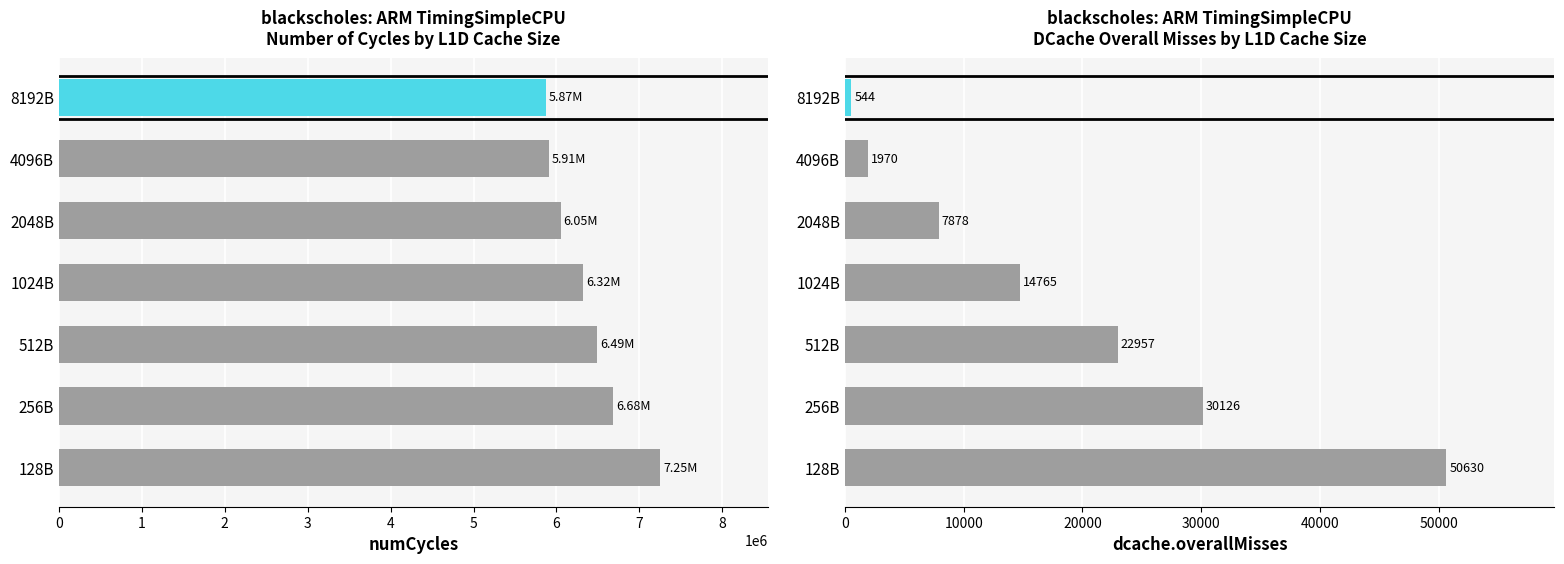

What is the value of the dcache.overallMisses bar at the 1st from the left?

50630